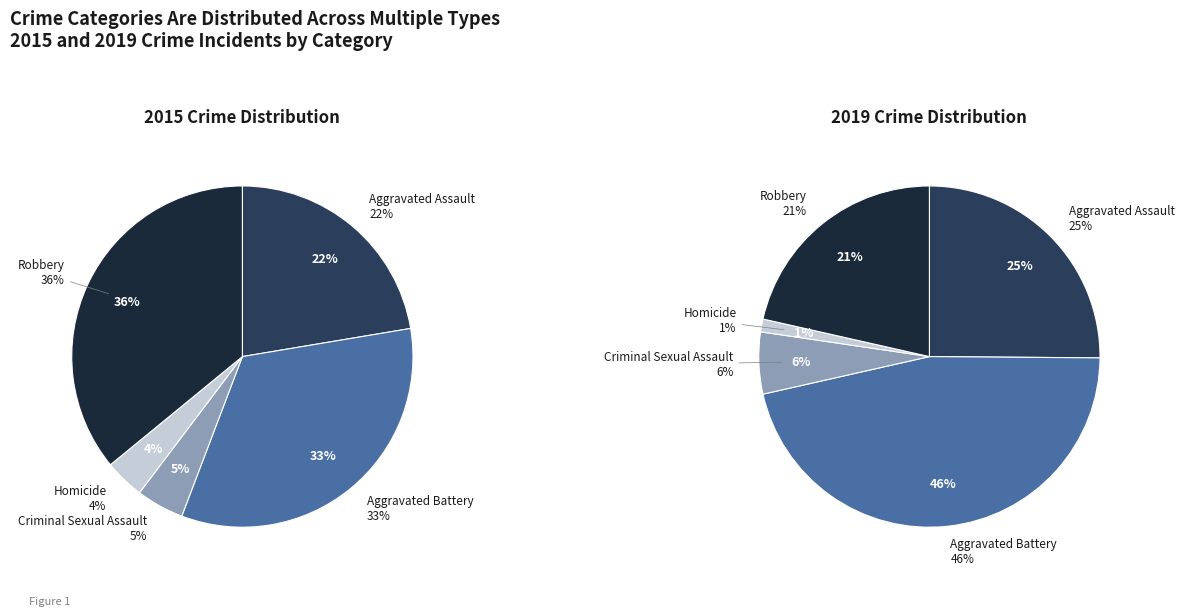

To the nearest percent, what portion does Aggravated Assault represent?

22%